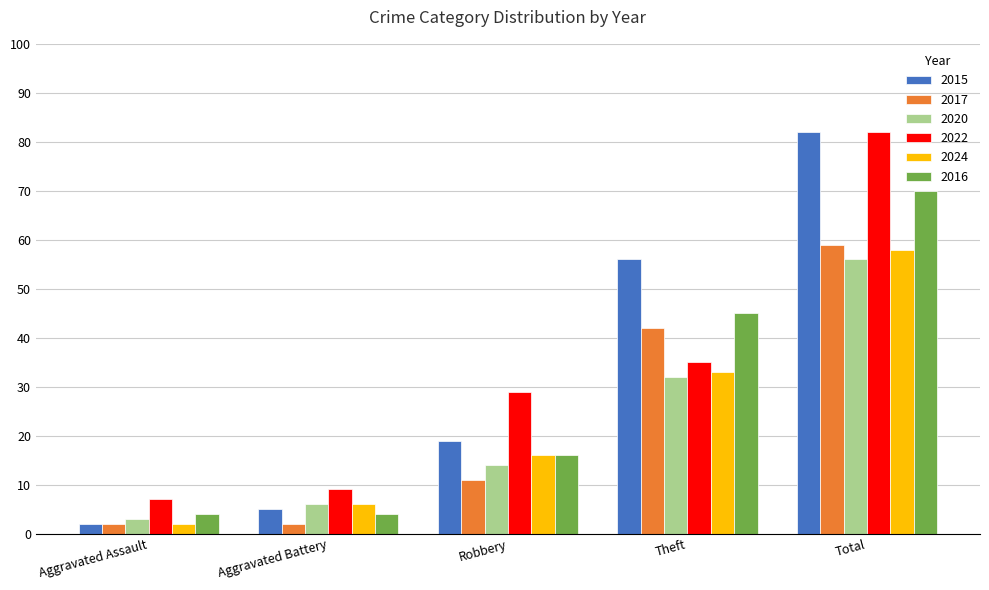

How many data points in 2017 are less than 11?

2